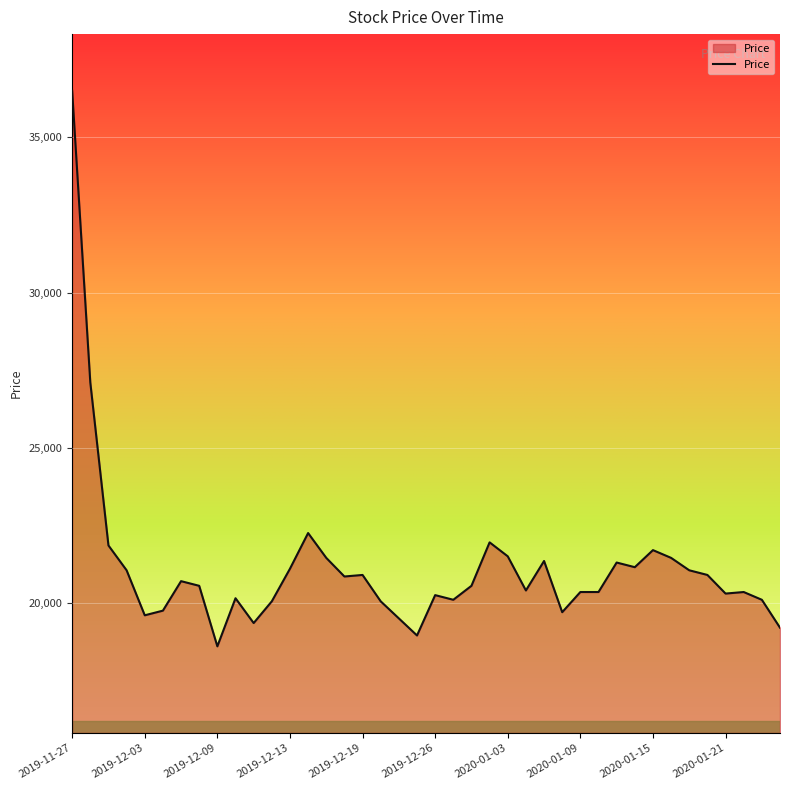

What is the maximum value shown in the chart?

36500